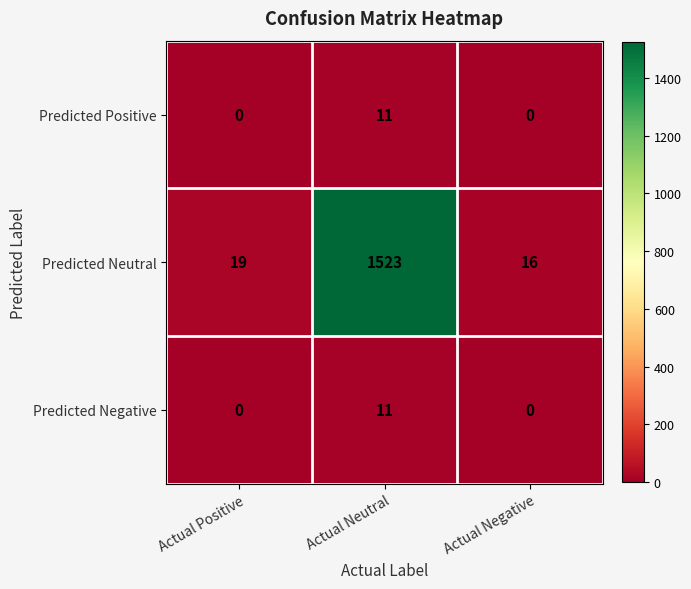

What is the spread (max minus min) of values at Actual Negative?

16